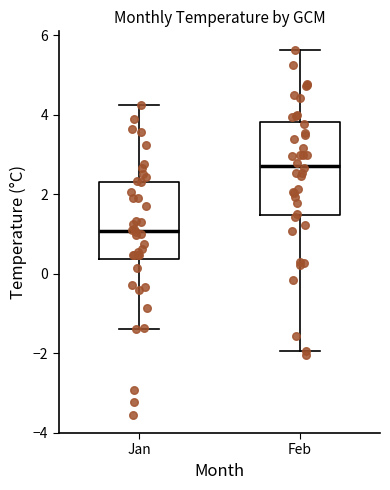

Reading left to right, transcribe this box plot: for each box, give where its median line is, the range the box spans, and where its two whiskers end, as read against the y-axis. The values are not printed on the chart, so give them approximately, as read against the axis.

Jan: median 1.0, box 0.4 to 2.4, whiskers -1.4 to 4.2
Feb: median 2.8, box 1.4 to 3.8, whiskers -2.0 to 5.6